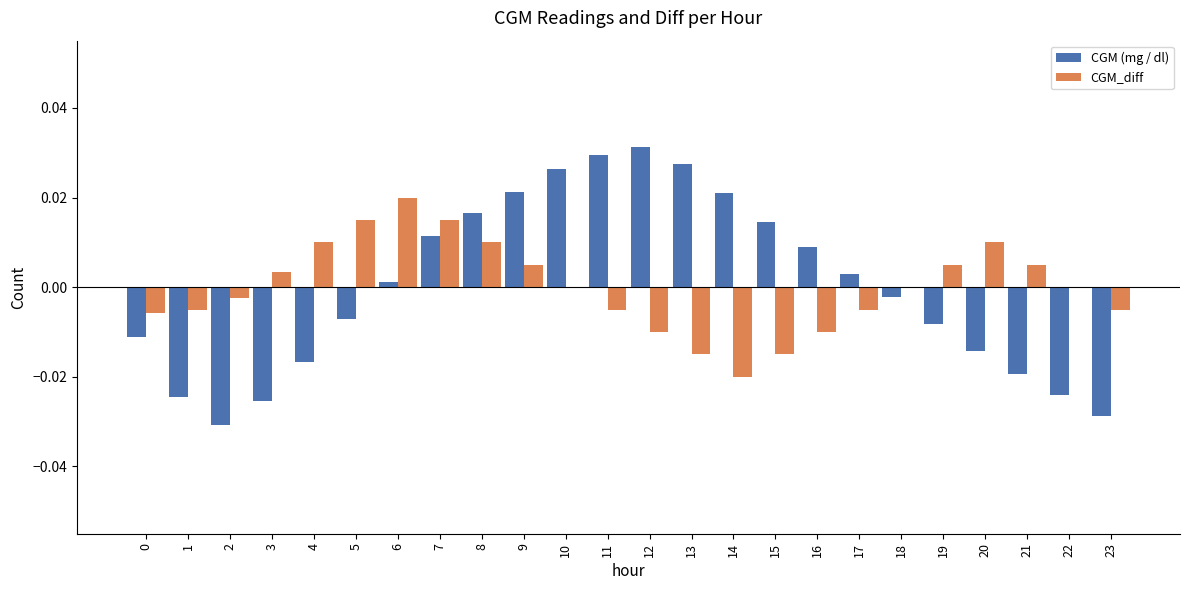

At which label does CGM_diff reach its peak?

6